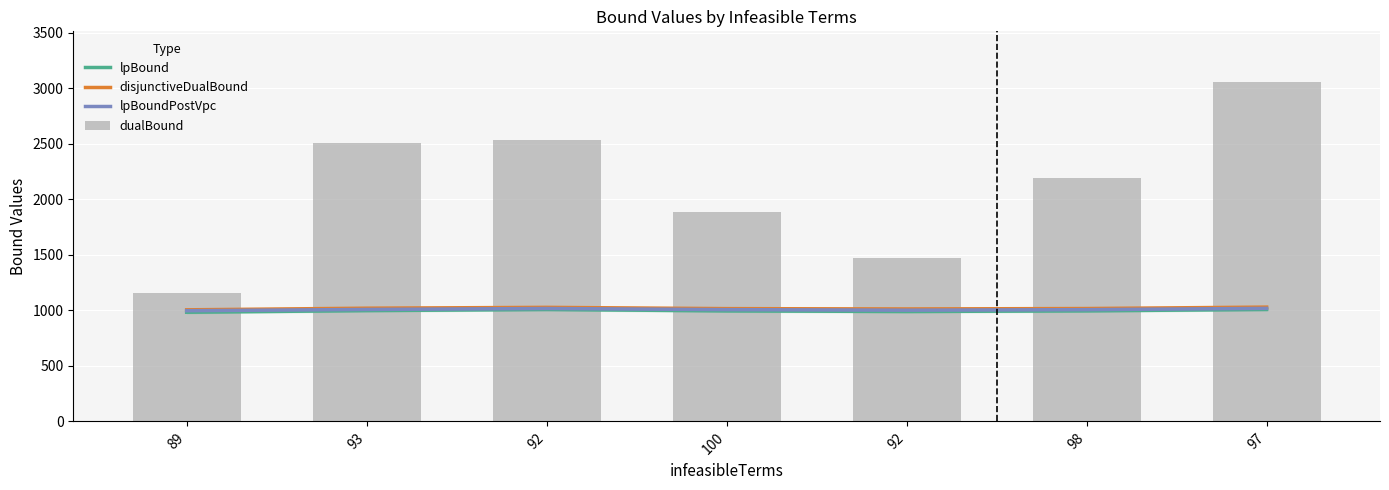

What is the value of the dualBound bar at the 7th from the left?

3055.0